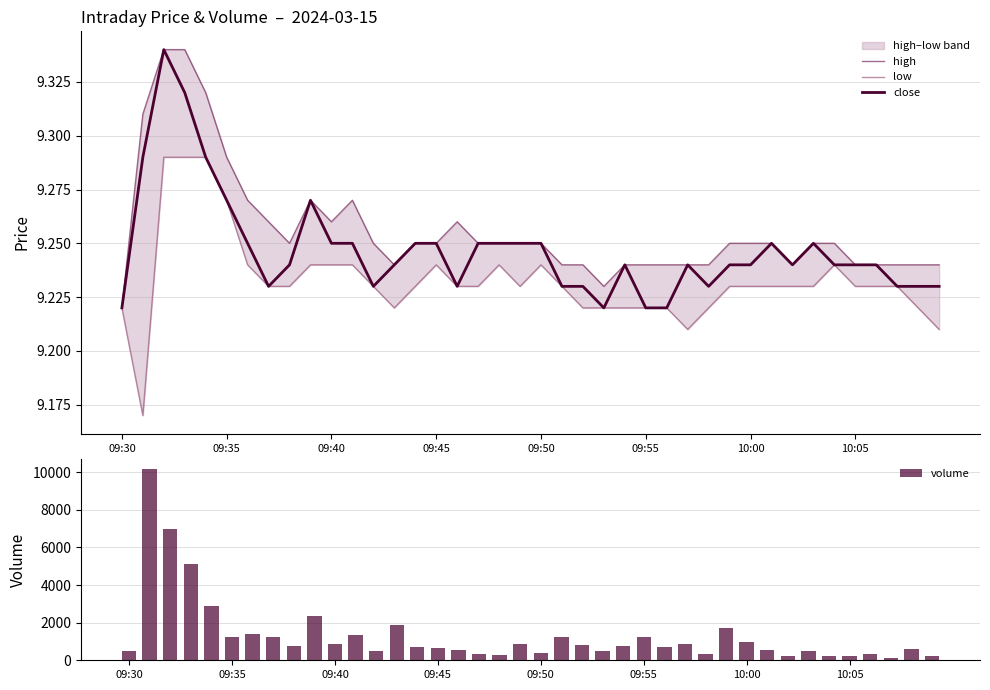

What is the difference between the maximum and second lowest values in the volume series?

9985